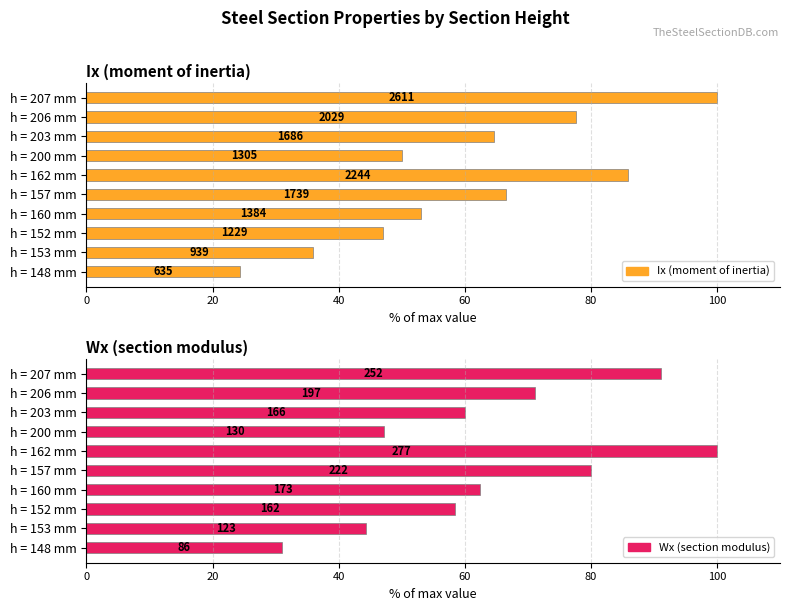

Count the number of categories in the chart.

10